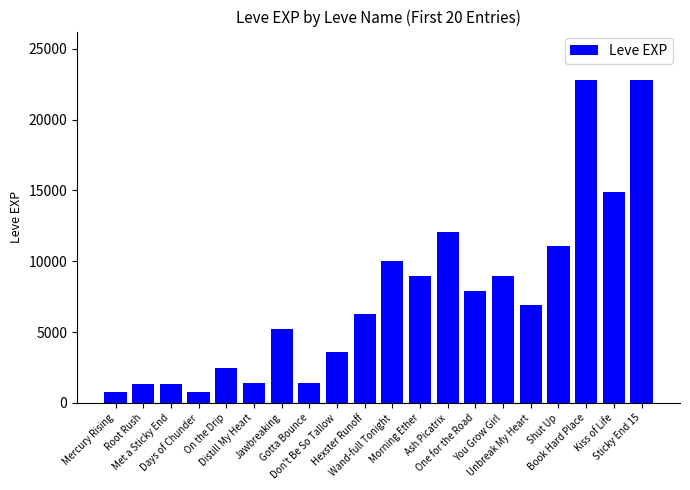

What is the greatest value displayed?

22790